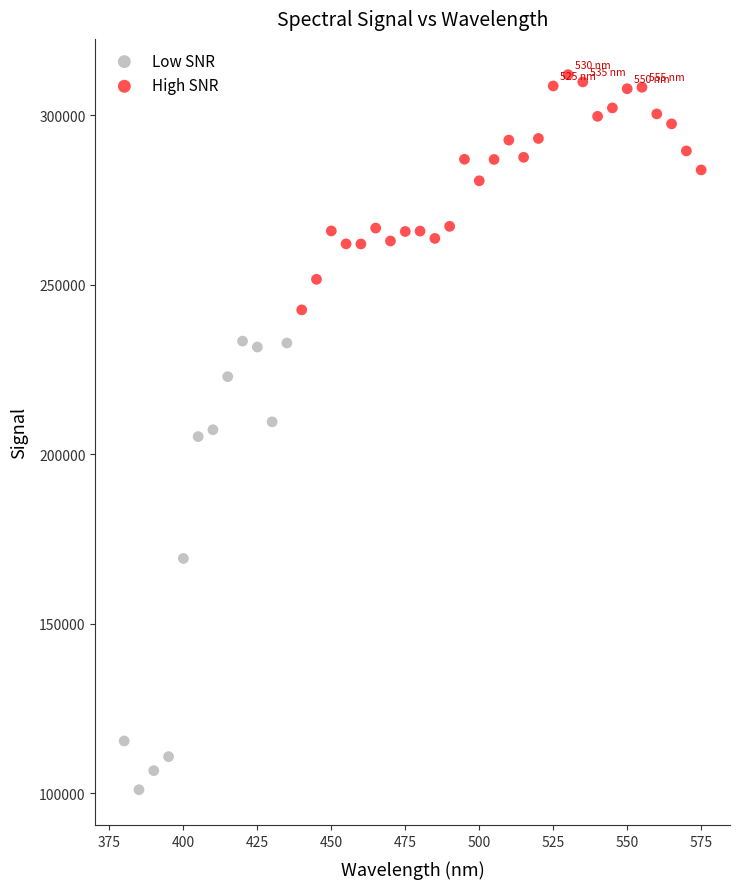

Which series contains the lowest Y value?

Low SNR